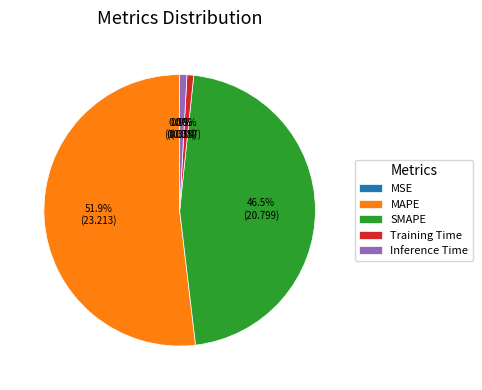

To the nearest percent, what portion does MAPE represent?

52%